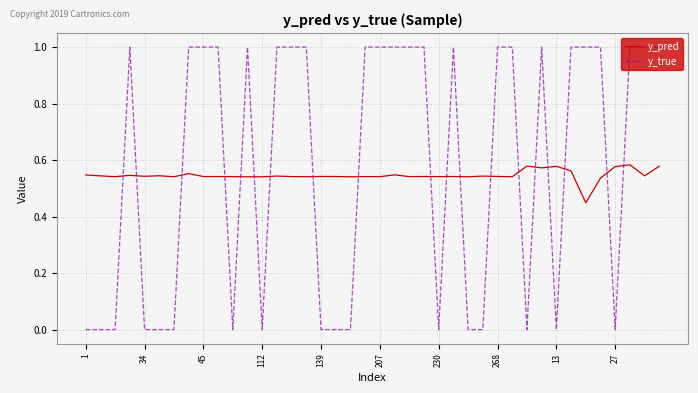

Count the number of data series in this chart.

2